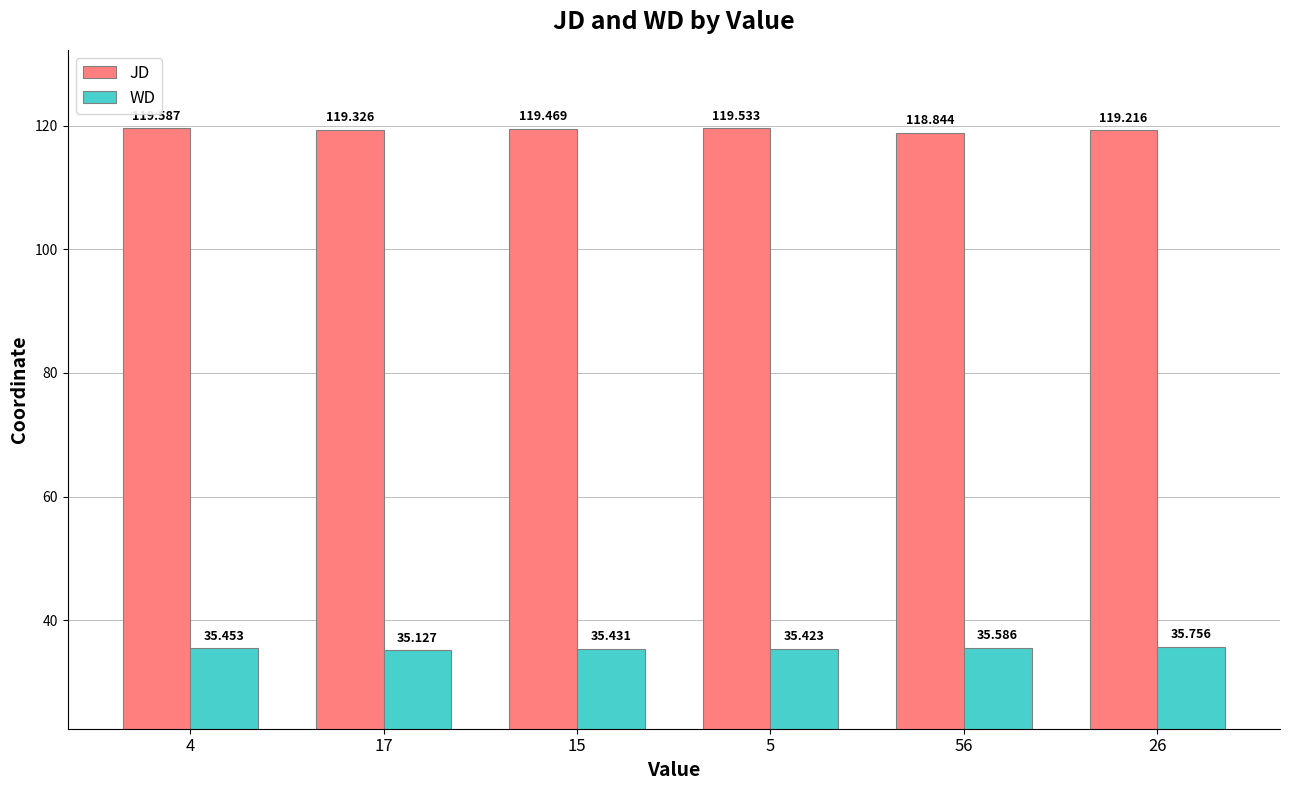

What is the sum of all WD values?

212.8